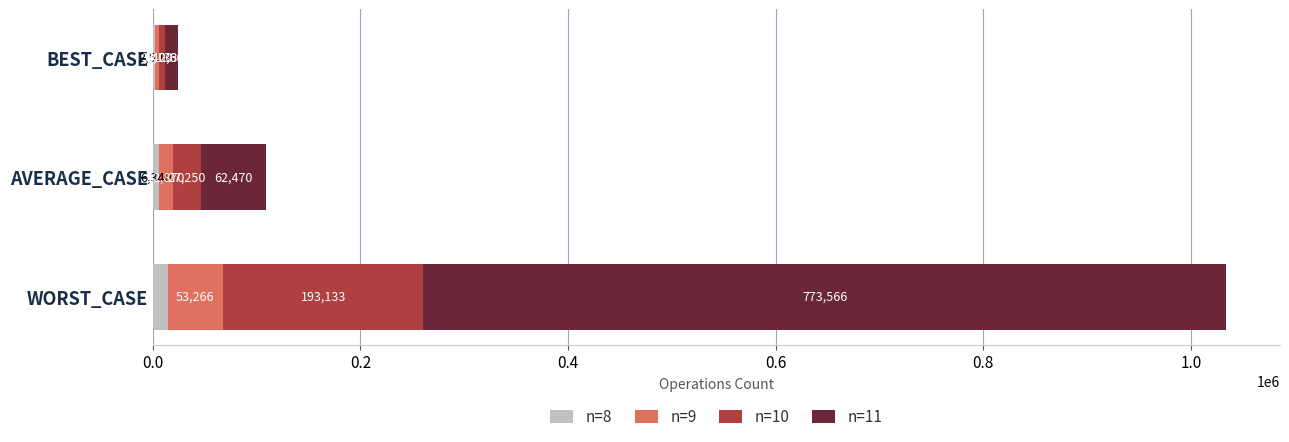

How many series are shown in this chart?

4